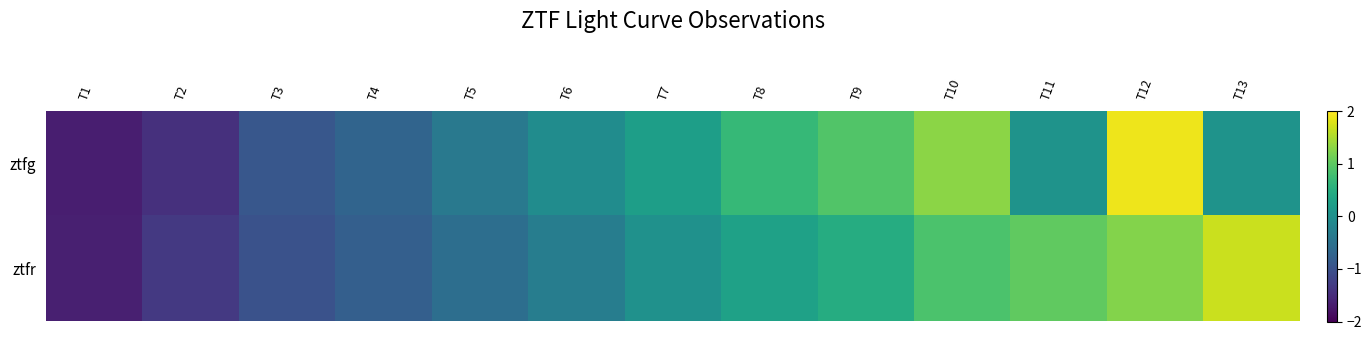

Reading left to right, what are all the values shown in this chart?

ztfg: T1=-1.7	T2=-1.4	T3=-0.9	T4=-0.7	T5=-0.4	T6=-0.0	T7=0.2	T8=0.7	T9=0.9	T10=1.3	T11=0.1	T12=1.9	T13=0.1
ztfr: T1=-1.6	T2=-1.3	T3=-1.0	T4=-0.8	T5=-0.6	T6=-0.3	T7=0.0	T8=0.3	T9=0.5	T10=0.9	T11=1.0	T12=1.3	T13=1.7